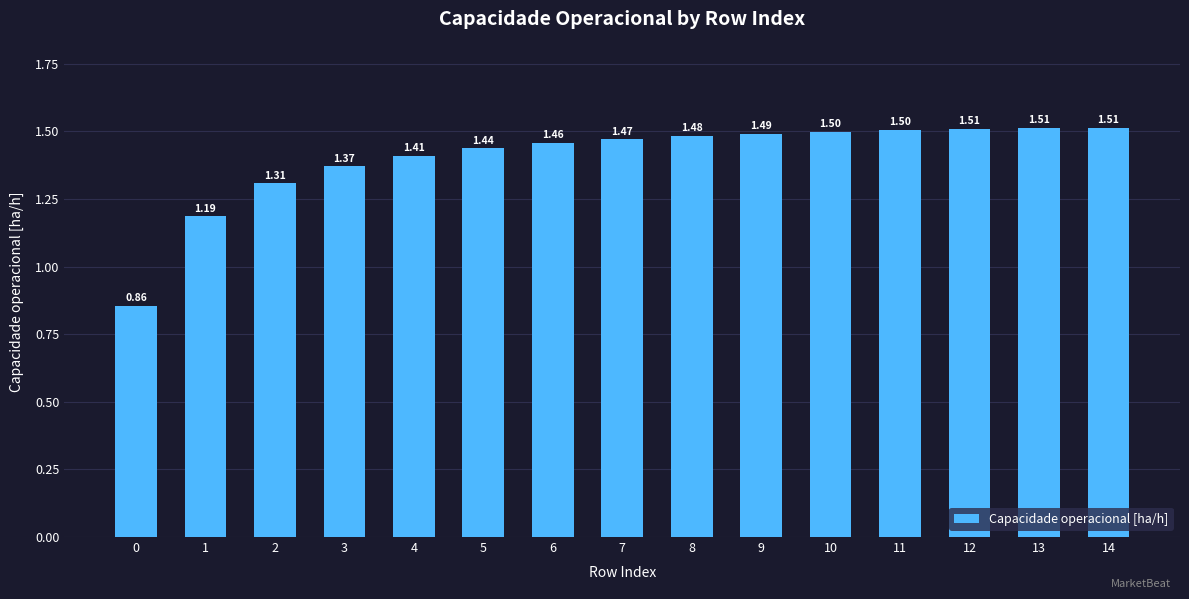

What is the ratio of the value at 10 to the value at 9?

1.0